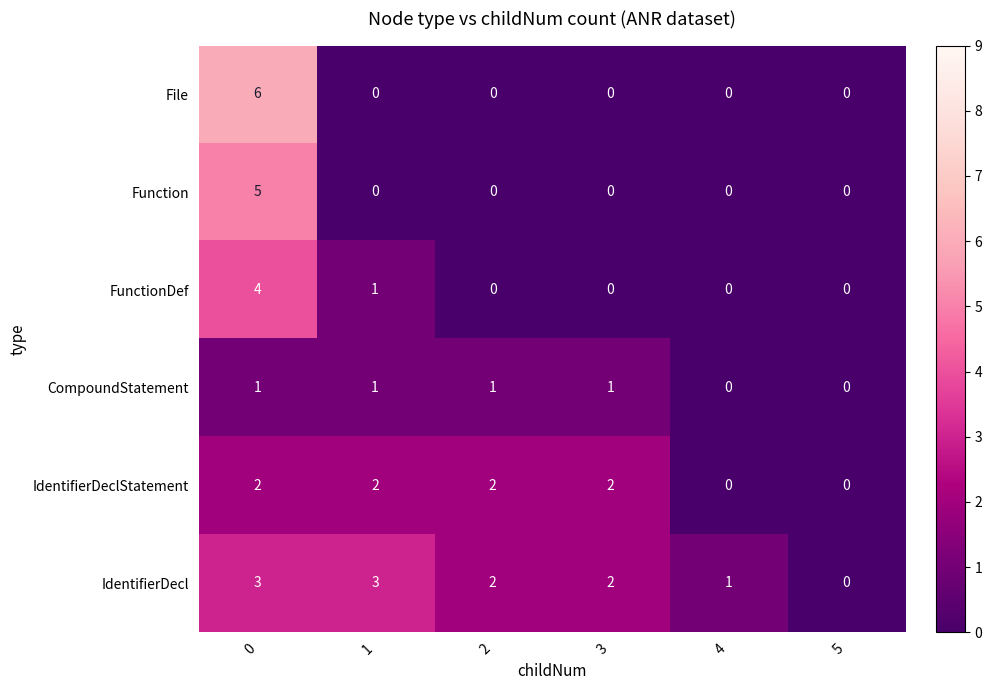

Which series has the largest total across all categories?

IdentifierDecl